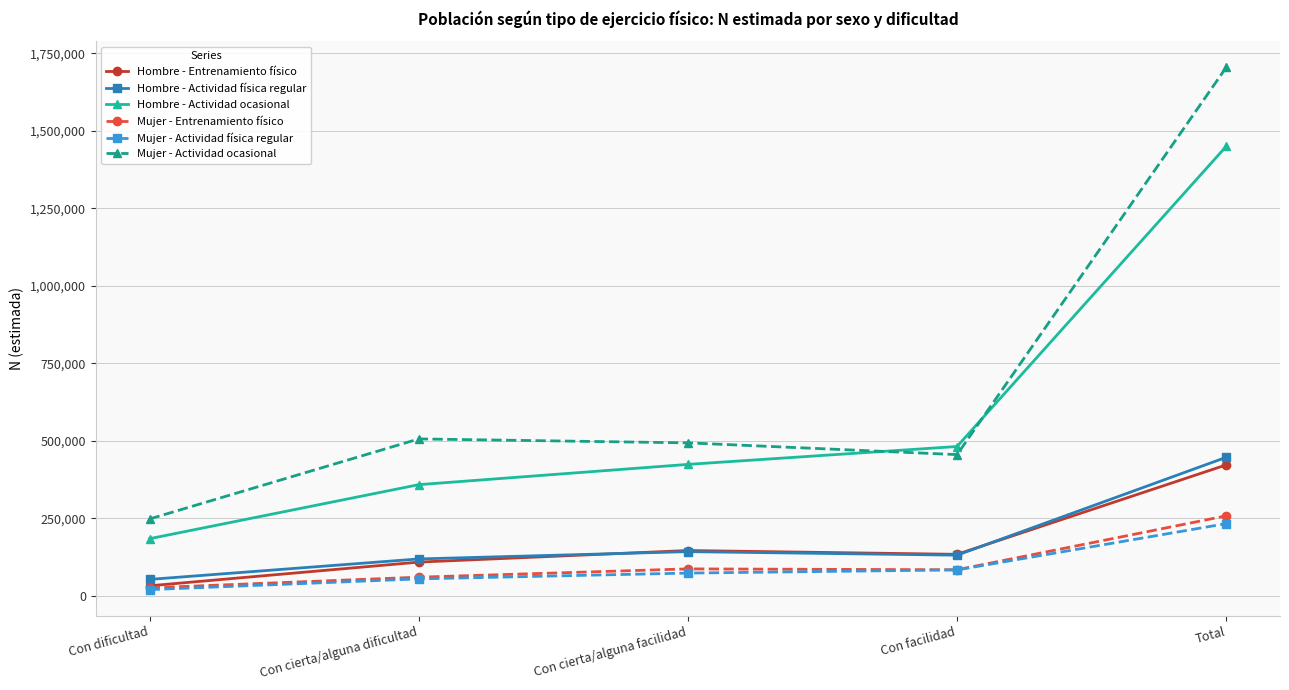

True or false: Mujer - Actividad ocasional and Mujer - Actividad física regular cross at least once.

False